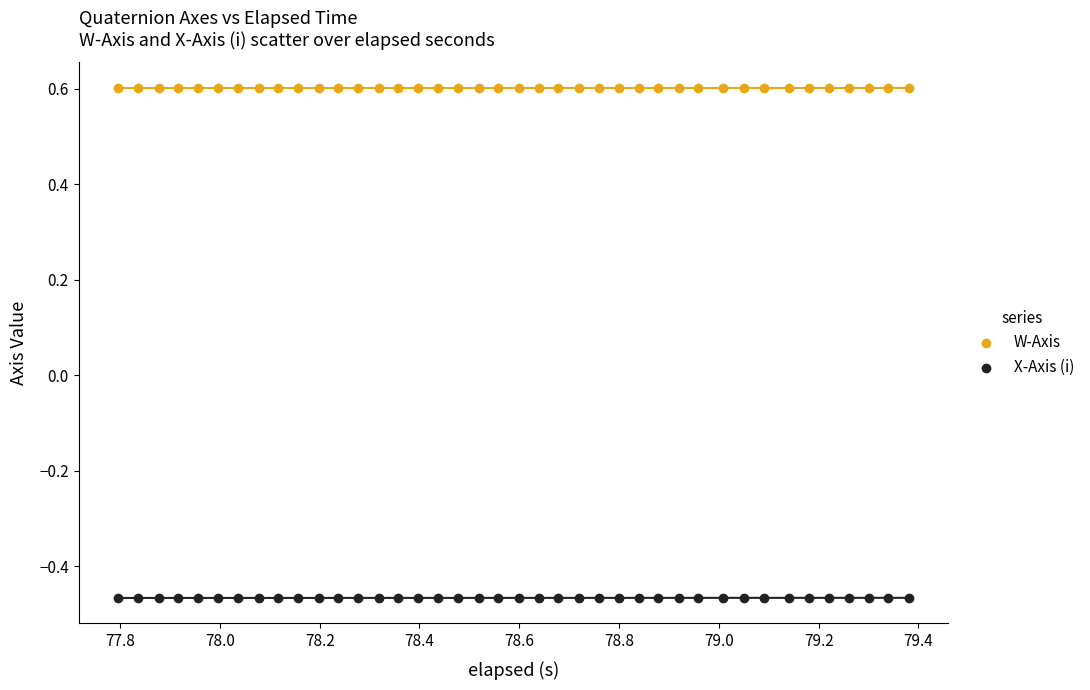

Across all data points, what is the range of X values (max minus min)?

1.6